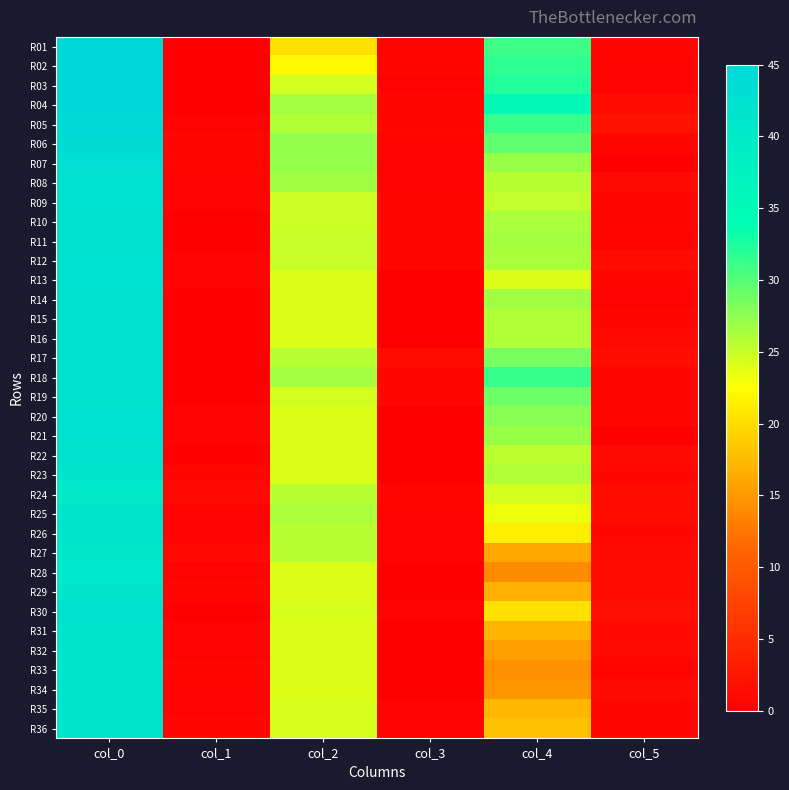

Reading left to right, what are all the values shown in this chart?

R01: col_0=45.0	col_1=0.0	col_2=20.2	col_3=0.4	col_4=31.0	col_5=0.7
R02: col_0=45.0	col_1=0.0	col_2=22.0	col_3=0.8	col_4=31.7	col_5=0.5
R03: col_0=45.0	col_1=0.0	col_2=24.5	col_3=0.5	col_4=32.3	col_5=0.5
R04: col_0=45.0	col_1=0.0	col_2=26.5	col_3=0.9	col_4=35.2	col_5=1.3
R05: col_0=44.5	col_1=0.5	col_2=26.0	col_3=0.7	col_4=31.2	col_5=2.2
R06: col_0=44.0	col_1=0.8	col_2=27.3	col_3=0.5	col_4=29.5	col_5=0.9
R07: col_0=43.0	col_1=0.6	col_2=27.2	col_3=0.4	col_4=27.0	col_5=0.0
R08: col_0=42.3	col_1=0.5	col_2=26.7	col_3=0.5	col_4=25.8	col_5=1.1
R09: col_0=42.2	col_1=0.4	col_2=24.8	col_3=0.8	col_4=25.2	col_5=0.8
R10: col_0=42.0	col_1=0.0	col_2=24.8	col_3=0.8	col_4=26.2	col_5=0.8
R11: col_0=42.0	col_1=0.0	col_2=25.0	col_3=0.7	col_4=26.5	col_5=0.5
R12: col_0=42.2	col_1=0.4	col_2=25.0	col_3=0.7	col_4=26.2	col_5=1.3
R13: col_0=42.2	col_1=0.4	col_2=24.0	col_3=0.0	col_4=24.0	col_5=0.8
R14: col_0=42.0	col_1=0.0	col_2=24.0	col_3=0.0	col_4=26.7	col_5=0.5
R15: col_0=42.0	col_1=0.0	col_2=24.0	col_3=0.0	col_4=26.0	col_5=0.8
R16: col_0=42.0	col_1=0.0	col_2=24.0	col_3=0.0	col_4=26.0	col_5=1.0
R17: col_0=42.0	col_1=0.0	col_2=25.7	col_3=1.2	col_4=28.5	col_5=1.7
R18: col_0=42.0	col_1=0.0	col_2=26.5	col_3=0.9	col_4=31.2	col_5=0.8
R19: col_0=42.0	col_1=0.0	col_2=24.5	col_3=0.9	col_4=29.0	col_5=0.7
R20: col_0=42.2	col_1=0.4	col_2=24.0	col_3=0.0	col_4=27.8	col_5=0.8
R21: col_0=42.5	col_1=0.5	col_2=24.0	col_3=0.0	col_4=27.0	col_5=0.0
R22: col_0=42.0	col_1=0.0	col_2=24.0	col_3=0.0	col_4=25.5	col_5=1.1
R23: col_0=41.2	col_1=0.8	col_2=24.0	col_3=0.0	col_4=26.0	col_5=0.7
R24: col_0=40.0	col_1=1.0	col_2=25.8	col_3=0.8	col_4=24.5	col_5=1.5
R25: col_0=41.5	col_1=0.5	col_2=26.2	col_3=0.4	col_4=23.2	col_5=1.3
R26: col_0=41.5	col_1=0.5	col_2=25.7	col_3=0.5	col_4=21.3	col_5=0.9
R27: col_0=41.0	col_1=1.0	col_2=25.8	col_3=0.4	col_4=16.2	col_5=1.1
R28: col_0=40.7	col_1=0.5	col_2=24.0	col_3=0.0	col_4=14.0	col_5=1.4
R29: col_0=41.2	col_1=0.8	col_2=24.0	col_3=0.0	col_4=16.8	col_5=1.5
R30: col_0=42.0	col_1=0.0	col_2=24.2	col_3=0.4	col_4=20.3	col_5=1.7
R31: col_0=41.7	col_1=0.5	col_2=24.0	col_3=0.0	col_4=17.0	col_5=1.0
R32: col_0=41.8	col_1=0.4	col_2=24.0	col_3=0.0	col_4=15.5	col_5=1.1
R33: col_0=41.2	col_1=0.8	col_2=24.0	col_3=0.0	col_4=14.5	col_5=0.5
R34: col_0=41.5	col_1=0.5	col_2=24.0	col_3=0.0	col_4=14.8	col_5=1.1
R35: col_0=41.5	col_1=0.5	col_2=24.2	col_3=0.4	col_4=17.2	col_5=0.8
R36: col_0=41.2	col_1=0.8	col_2=24.2	col_3=0.4	col_4=18.0	col_5=0.7